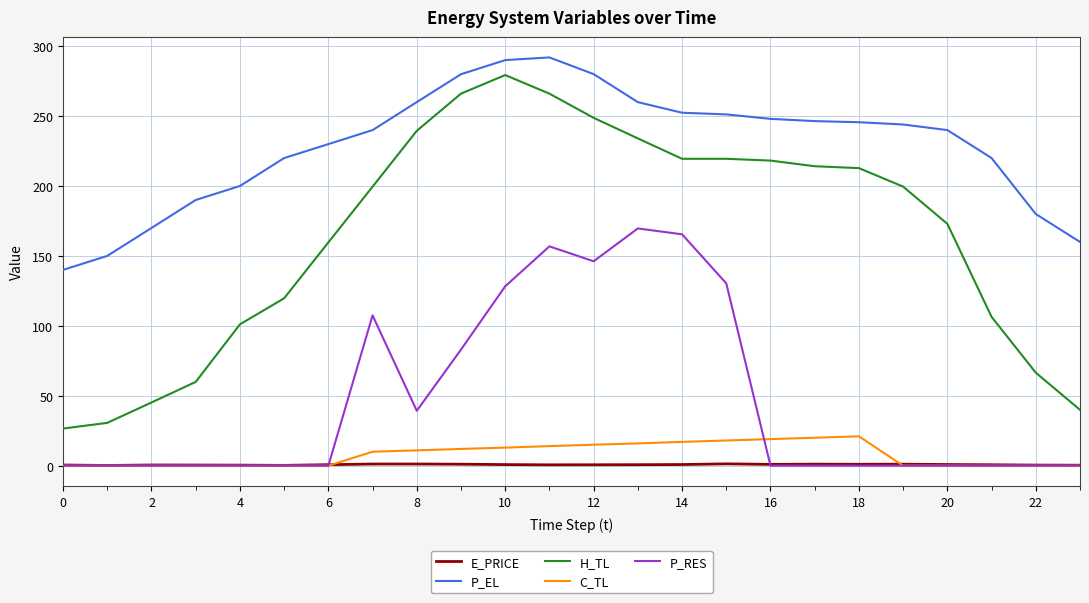

True or false: P_EL and E_PRICE cross at least once.

False